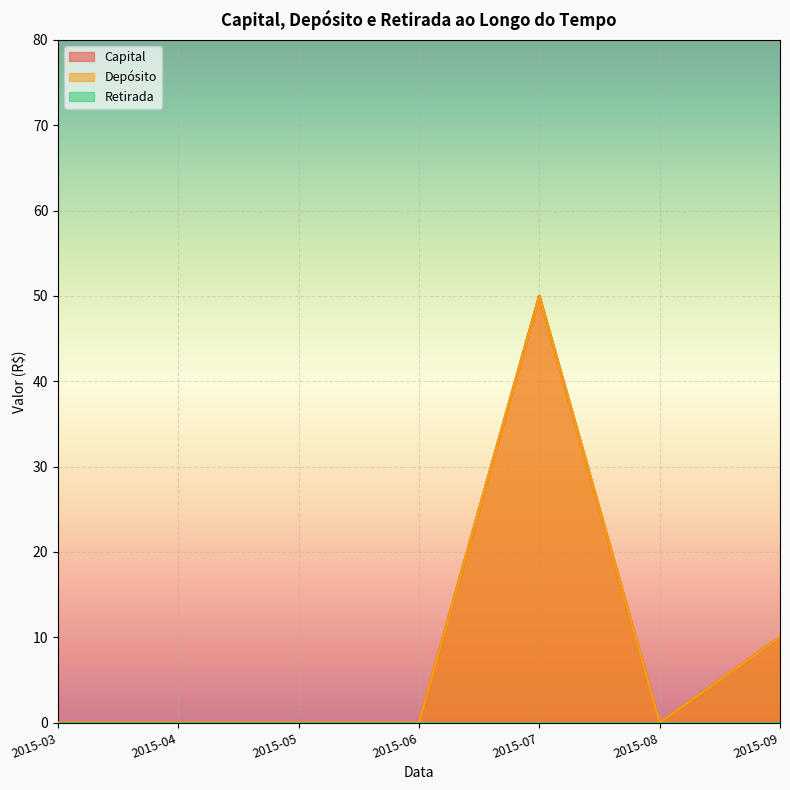

True or false: Capital has more than 2 points higher than both neighbors.

False